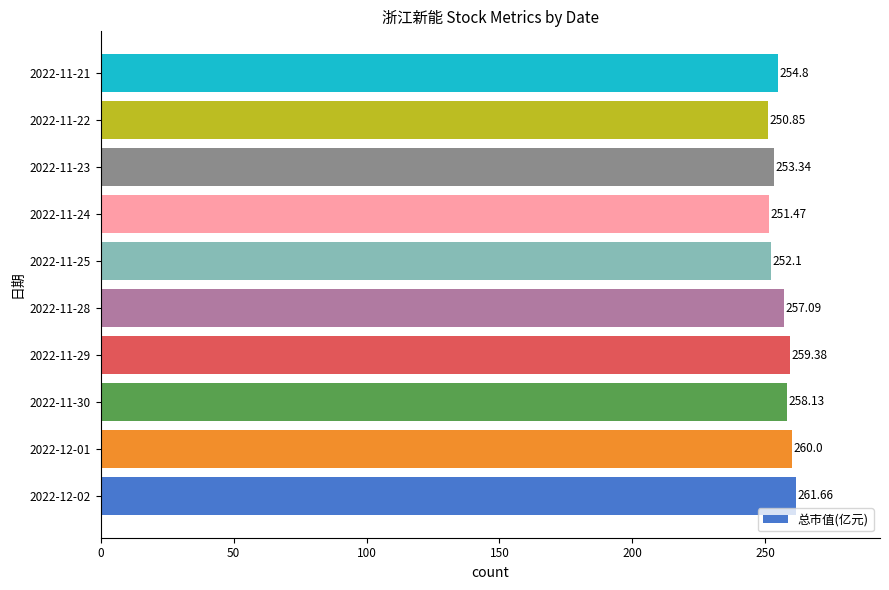

Rank the categories by value from lowest to highest.

2022-11-22, 2022-11-24, 2022-11-25, 2022-11-23, 2022-11-21, 2022-11-28, 2022-11-30, 2022-11-29, 2022-12-01, 2022-12-02